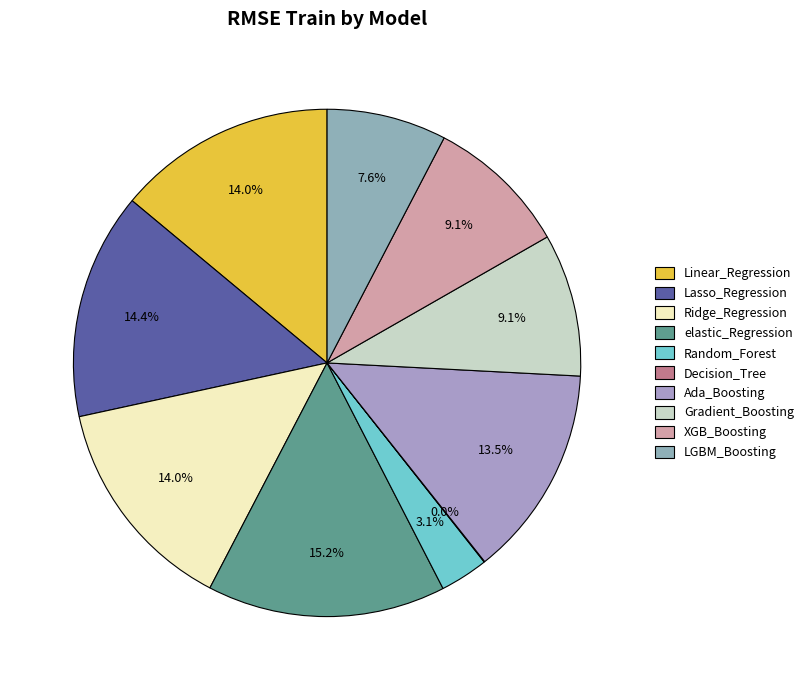

Does any single category account for the majority?

No